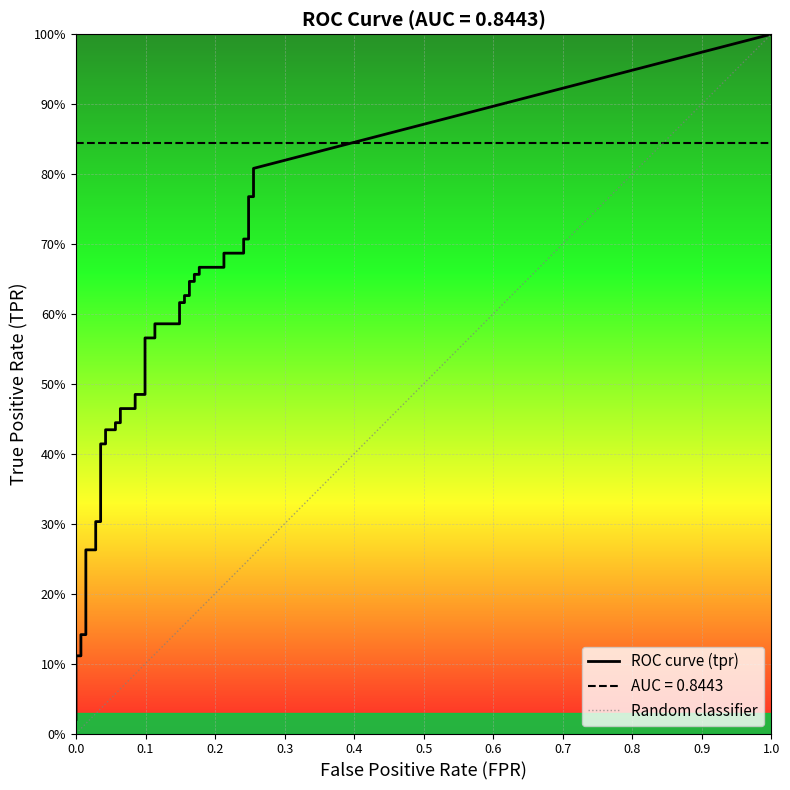

What is the label of the 16th point from the right?

24